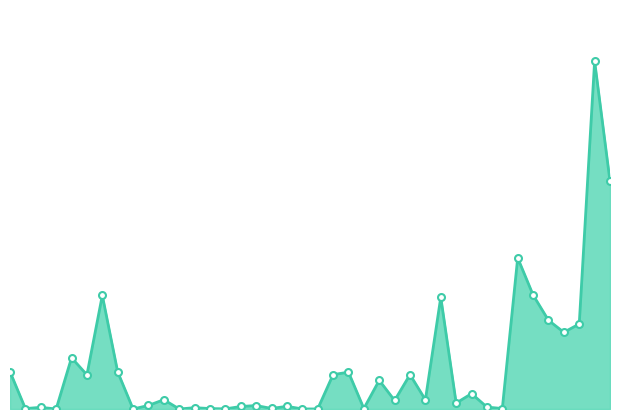

Where is the first local minimum?

1